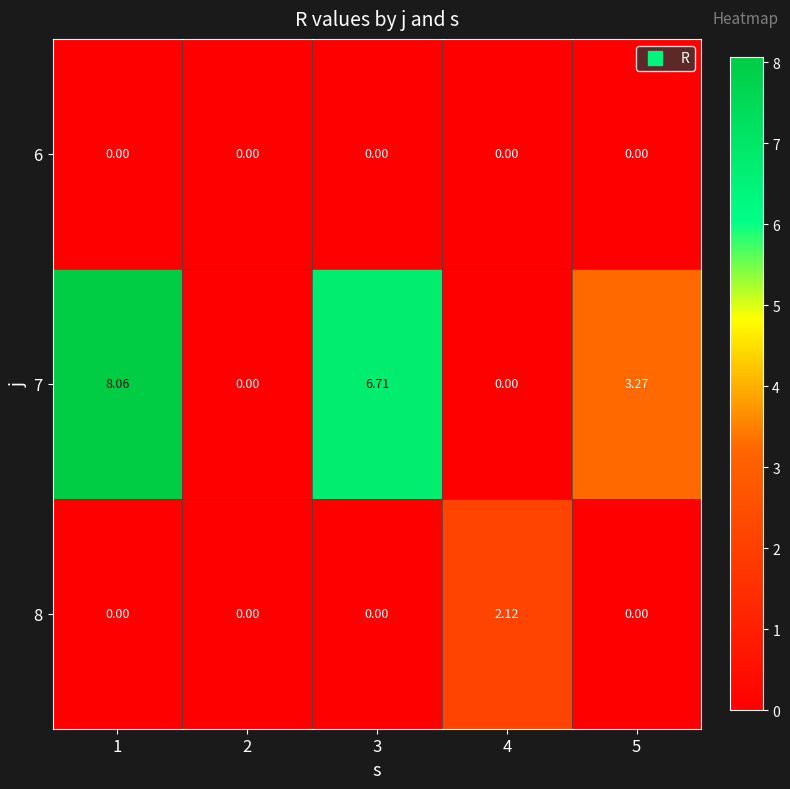

At how many categories does at least one series exceed 2?

4